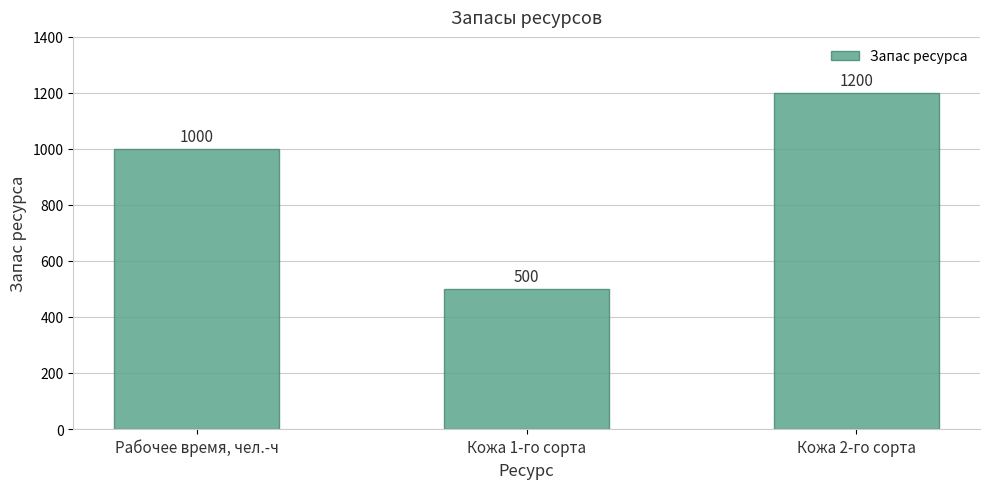

What is the value of the 2nd bar from the left?

500